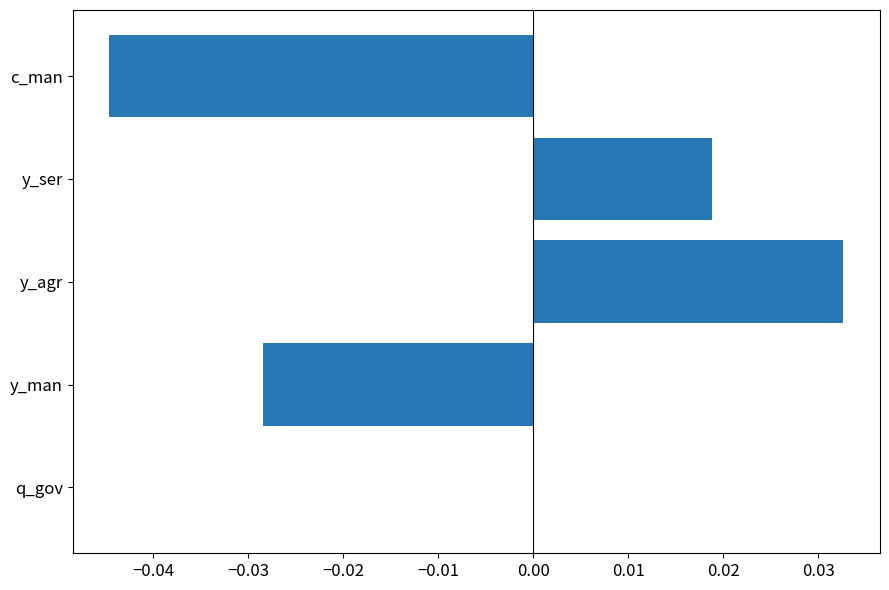

At which category does the chart reach its peak across all series?

y_agr